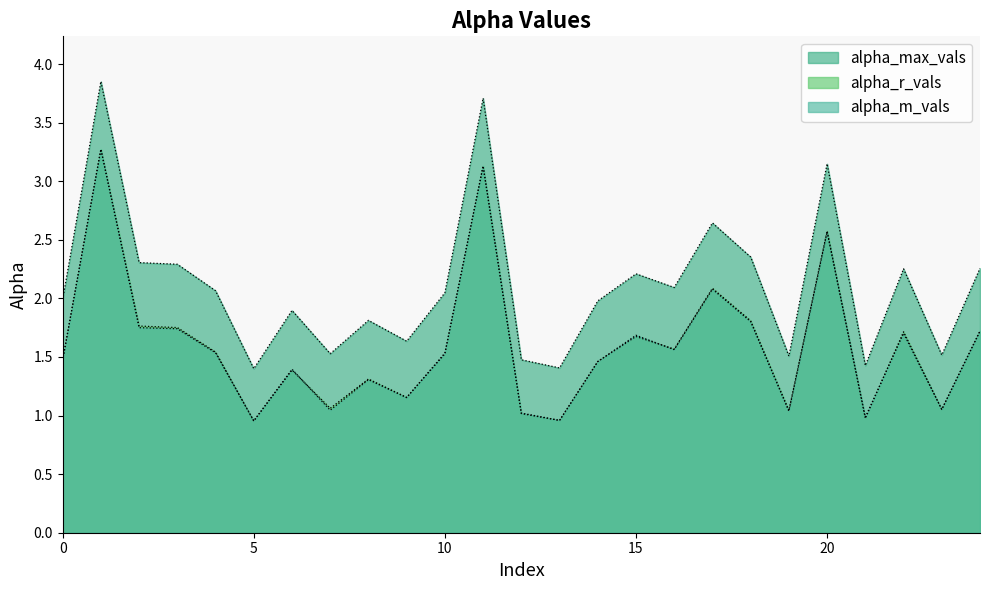

Which has a higher value, 24 or 0?

24